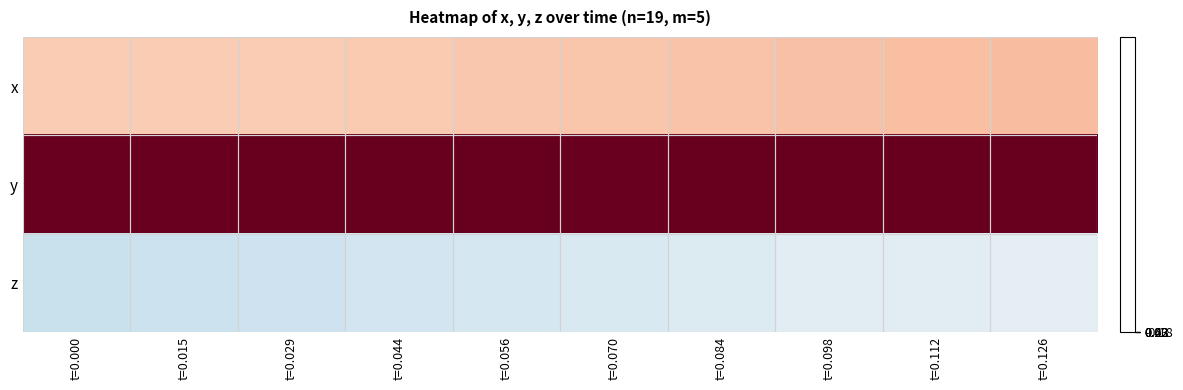

Which series has the largest total across all categories?

y